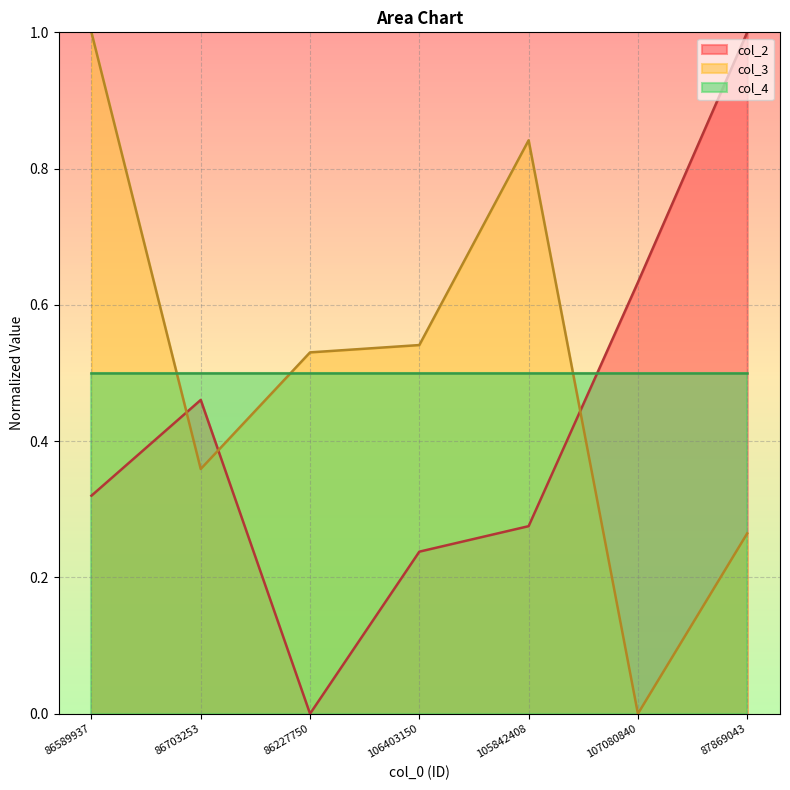

Between 105842408 and 86589937, which is larger?

86589937